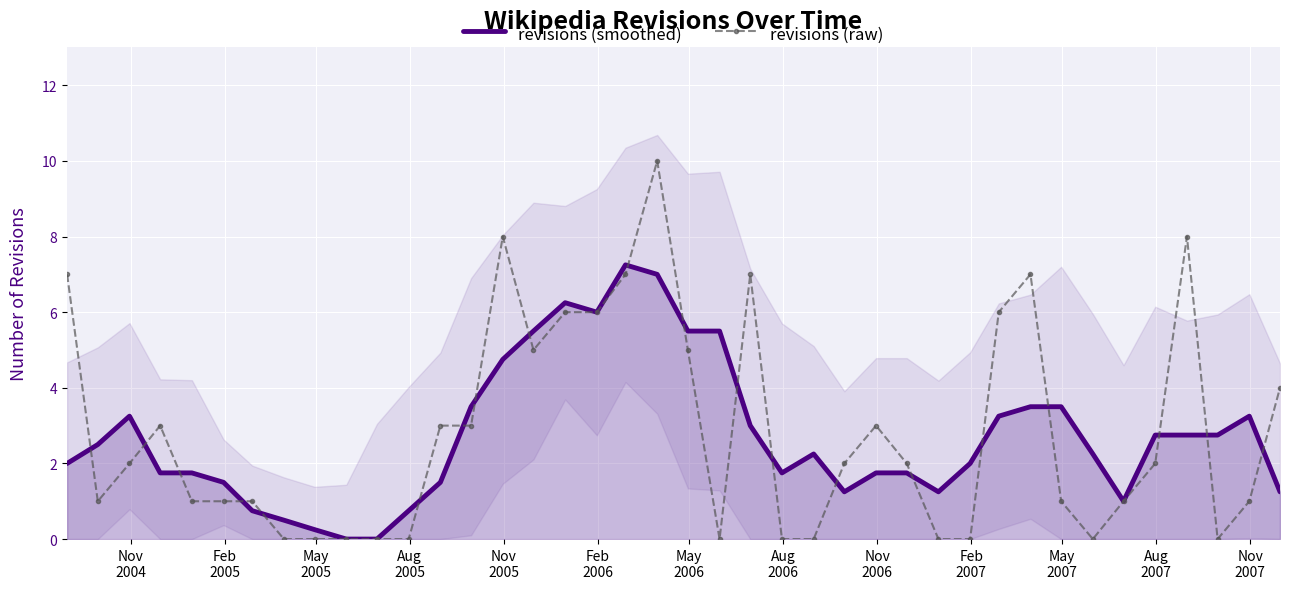

What is the difference between the maximum and minimum values in the revisions (smoothed) series?

7.2